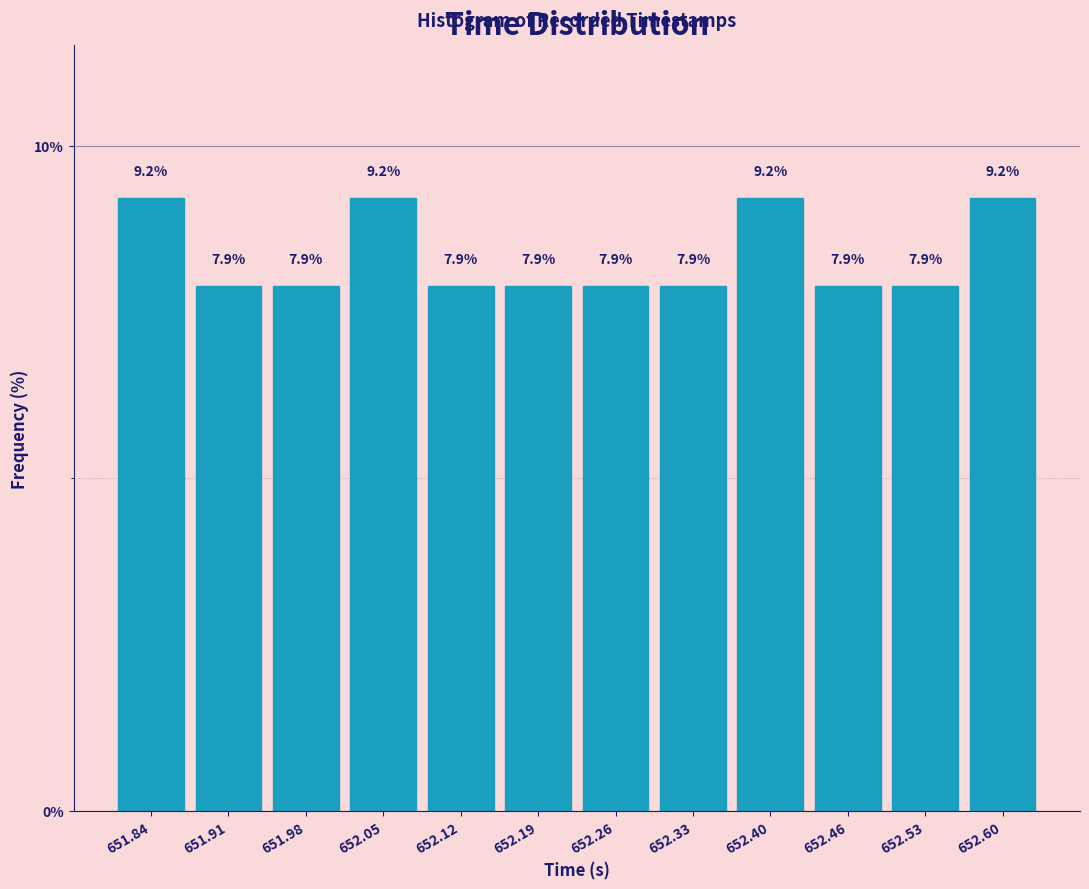

Reading left to right, list every bar in this chart as the range it spans on the x-axis followed by its height. The bar edges are not printed on the chart, so give them approximately, as read against the axis.

651.81 to 651.87: 9.2
651.87 to 651.94: 7.9
651.94 to 652.01: 7.9
652.01 to 652.08: 9.2
652.08 to 652.15: 7.9
652.15 to 652.22: 7.9
652.22 to 652.29: 7.9
652.29 to 652.36: 7.9
652.36 to 652.43: 9.2
652.43 to 652.50: 7.9
652.50 to 652.57: 7.9
652.57 to 652.64: 9.2